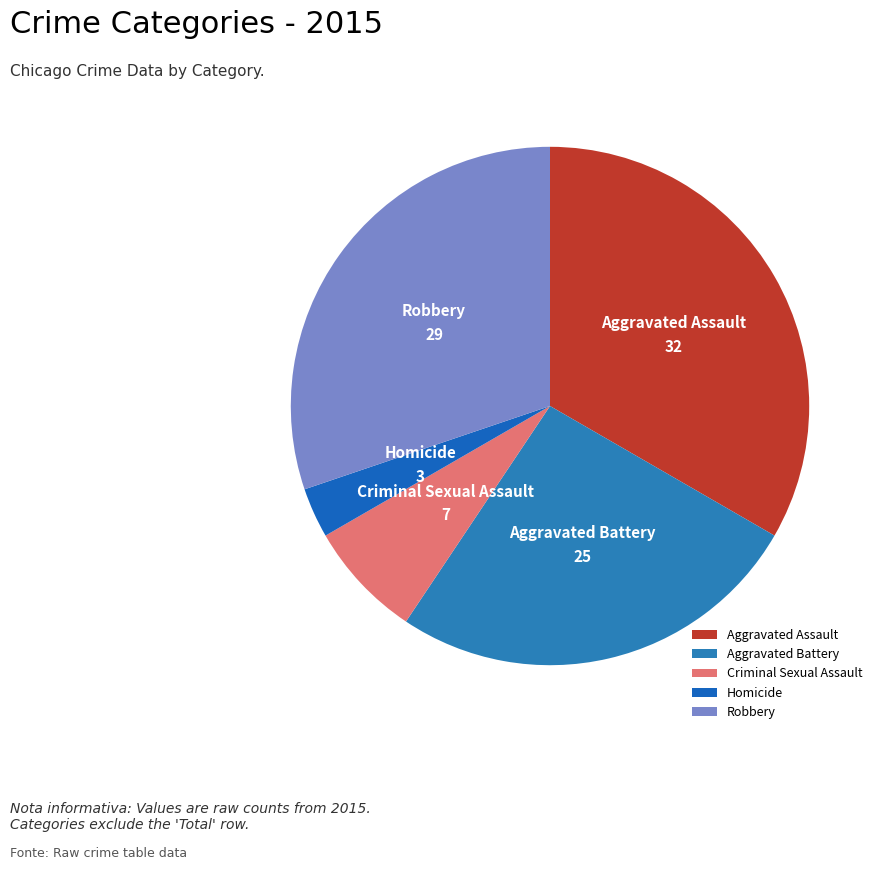

Rank the categories by value from highest to lowest.

Aggravated Assault, Robbery, Aggravated Battery, Criminal Sexual Assault, Homicide